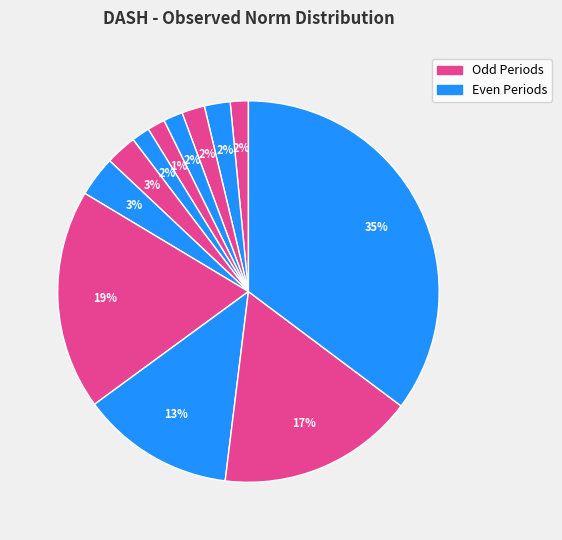

How many slices are in this pie chart?

12